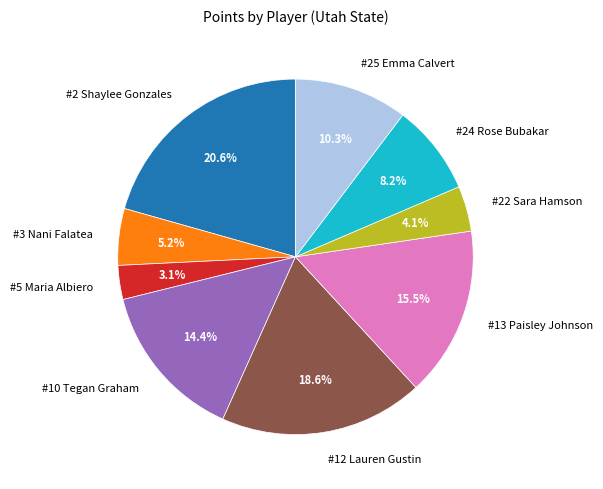

Which slice is the smallest?

#5 Maria Albiero